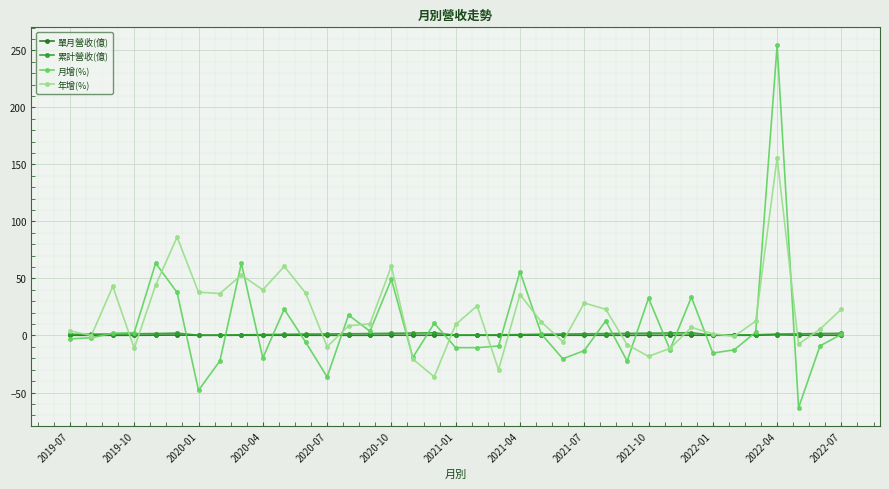

What is the smallest value displayed?

-63.4